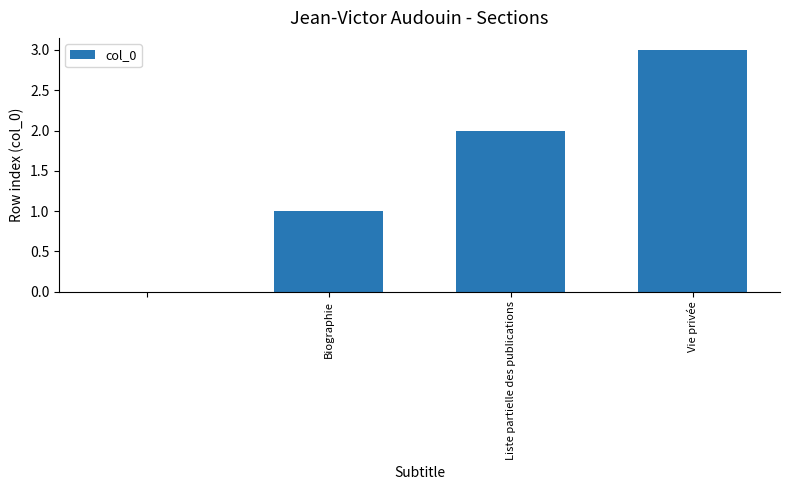

What is the greatest value displayed?

3